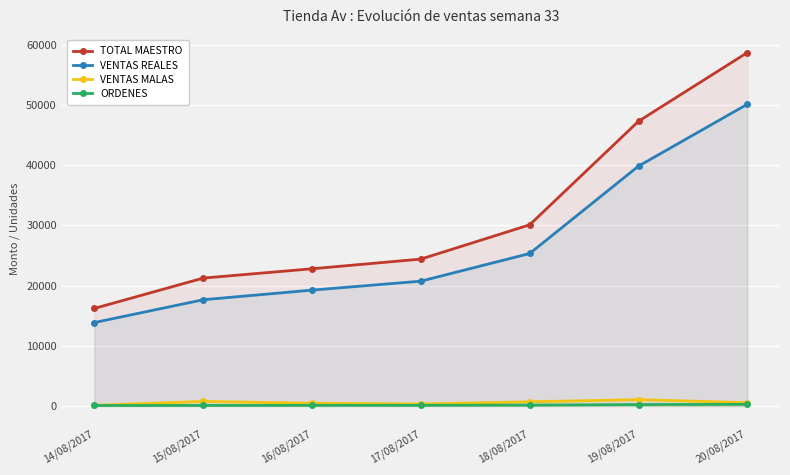

What position from the left is 16/08/2017?

3